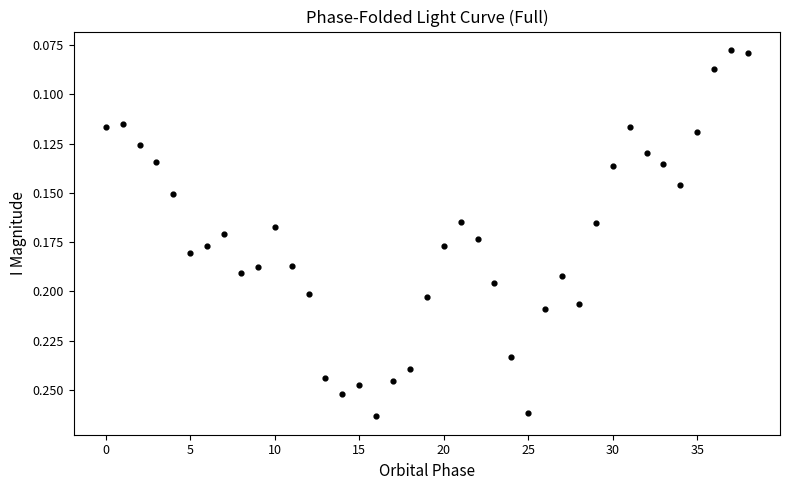

How many data points are displayed?

39